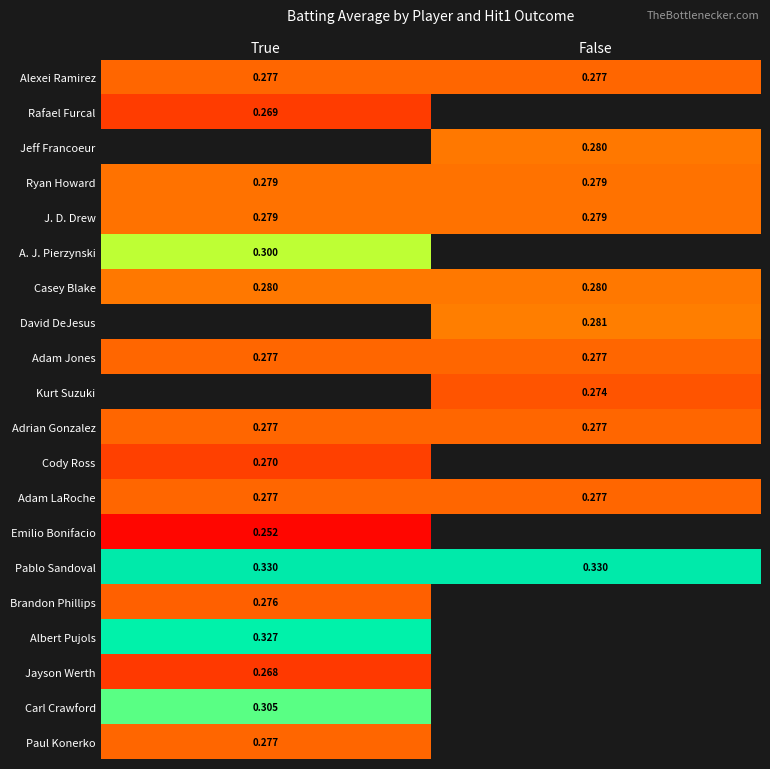

Is the value of Rafael Furcal at True greater than the value of Pablo Sandoval at True?

No